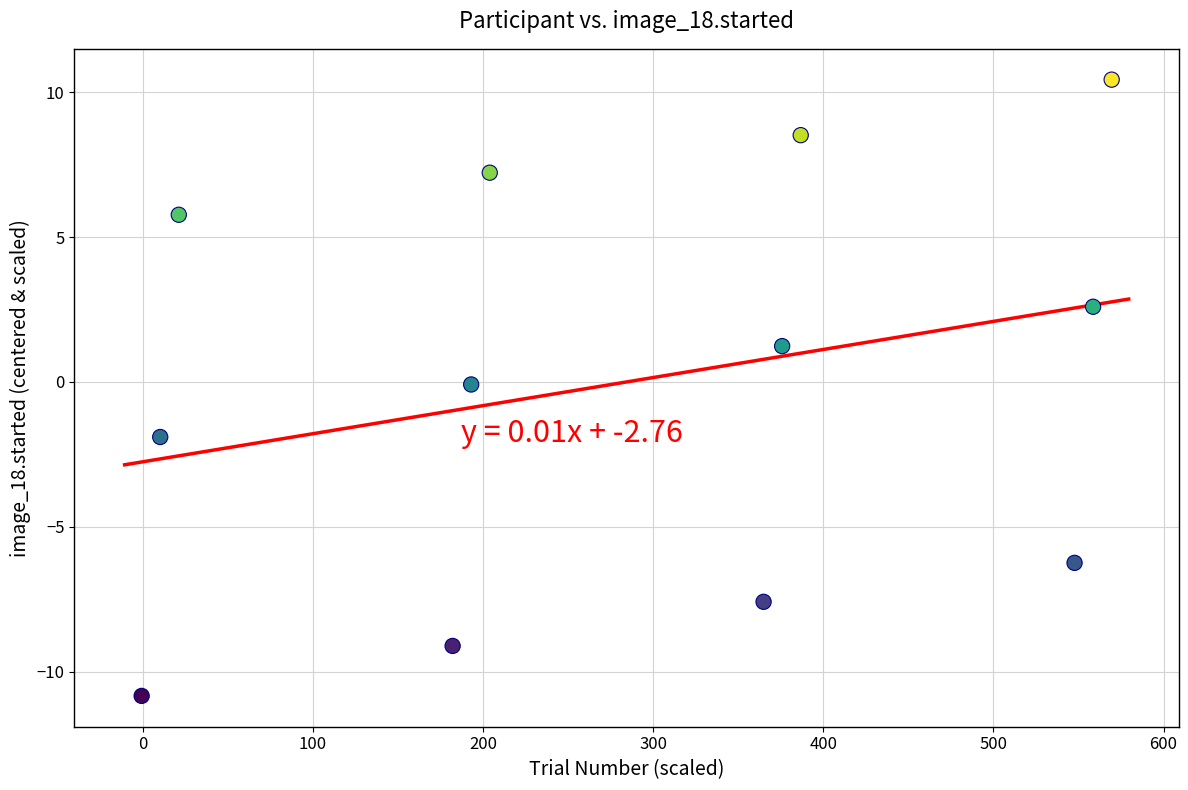

What is the average X value?

284.5